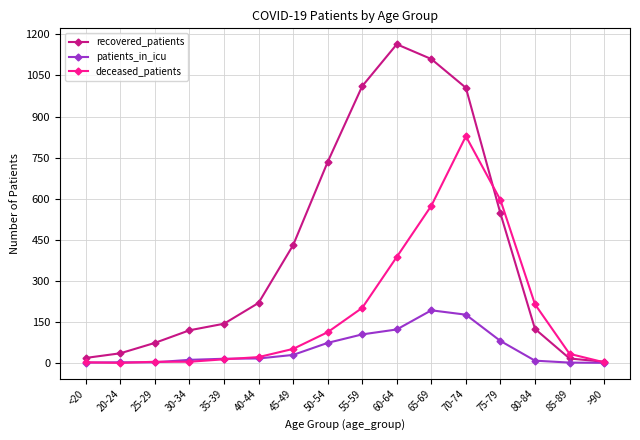

The value of patients_in_icu at 85-89 is 1. True or false?

True